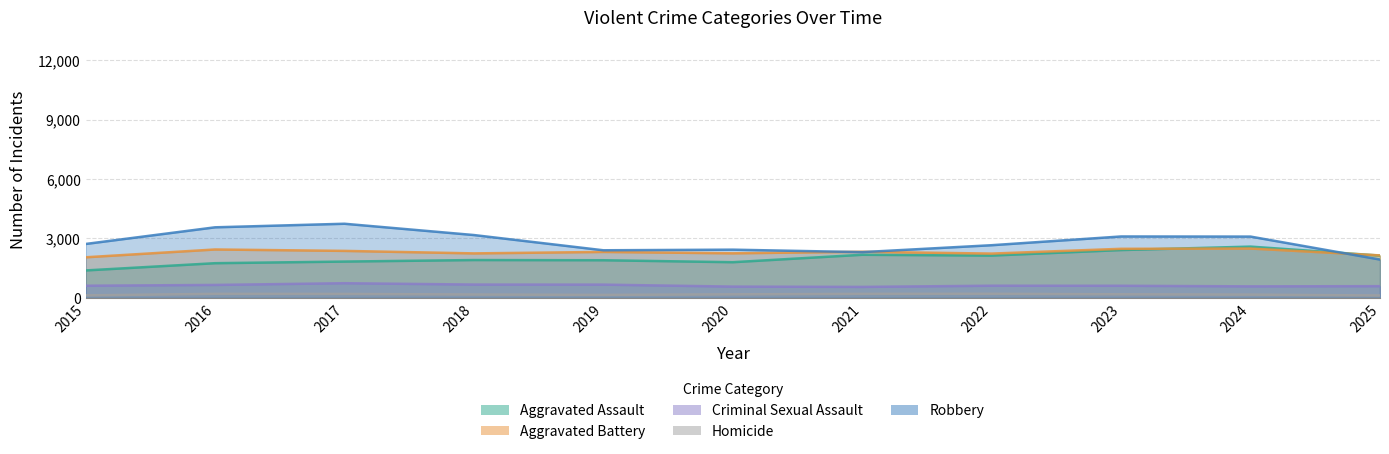

Reading right to left, list all the values displayed in this chart.

Aggravated Assault: 2025=2137	2024=2590	2023=2416	2022=2138	2021=2178	2020=1803	2019=1902	2018=1912	2017=1835	2016=1753	2015=1387
Aggravated Battery: 2025=2147	2024=2493	2023=2479	2022=2238	2021=2330	2020=2252	2019=2321	2018=2248	2017=2374	2016=2445	2015=2051
Criminal Sexual Assault: 2025=594	2024=584	2023=614	2022=617	2021=557	2020=572	2019=672	2018=675	2017=743	2016=656	2015=616
Homicide: 2025=123	2024=167	2023=183	2022=209	2021=205	2020=181	2019=153	2018=172	2017=202	2016=206	2015=129
Robbery: 2025=1937	2024=3096	2023=3102	2022=2661	2021=2311	2020=2436	2019=2405	2018=3174	2017=3744	2016=3564	2015=2723